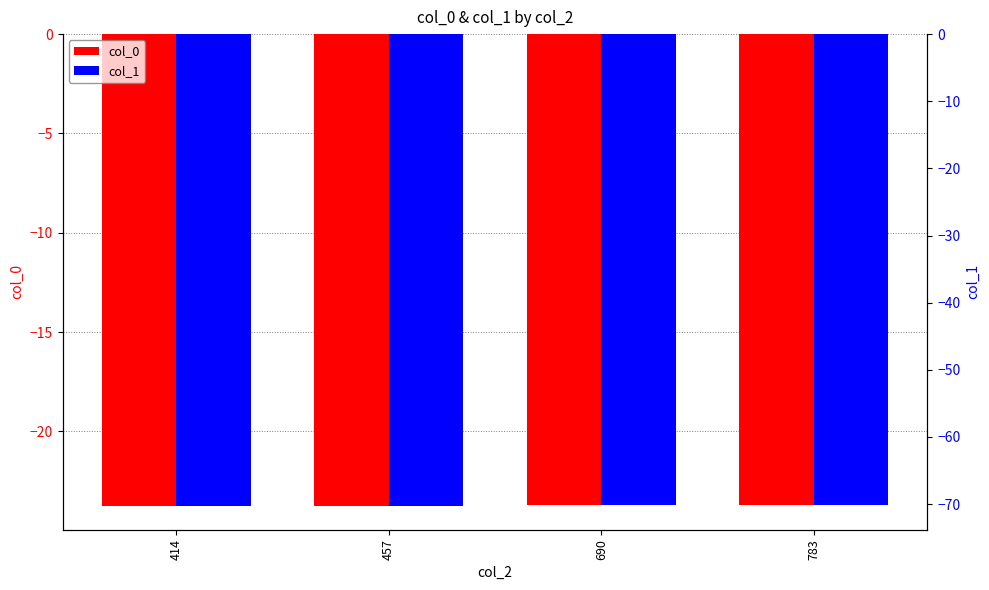

Which series changed the most between 414 and 690?

col_1